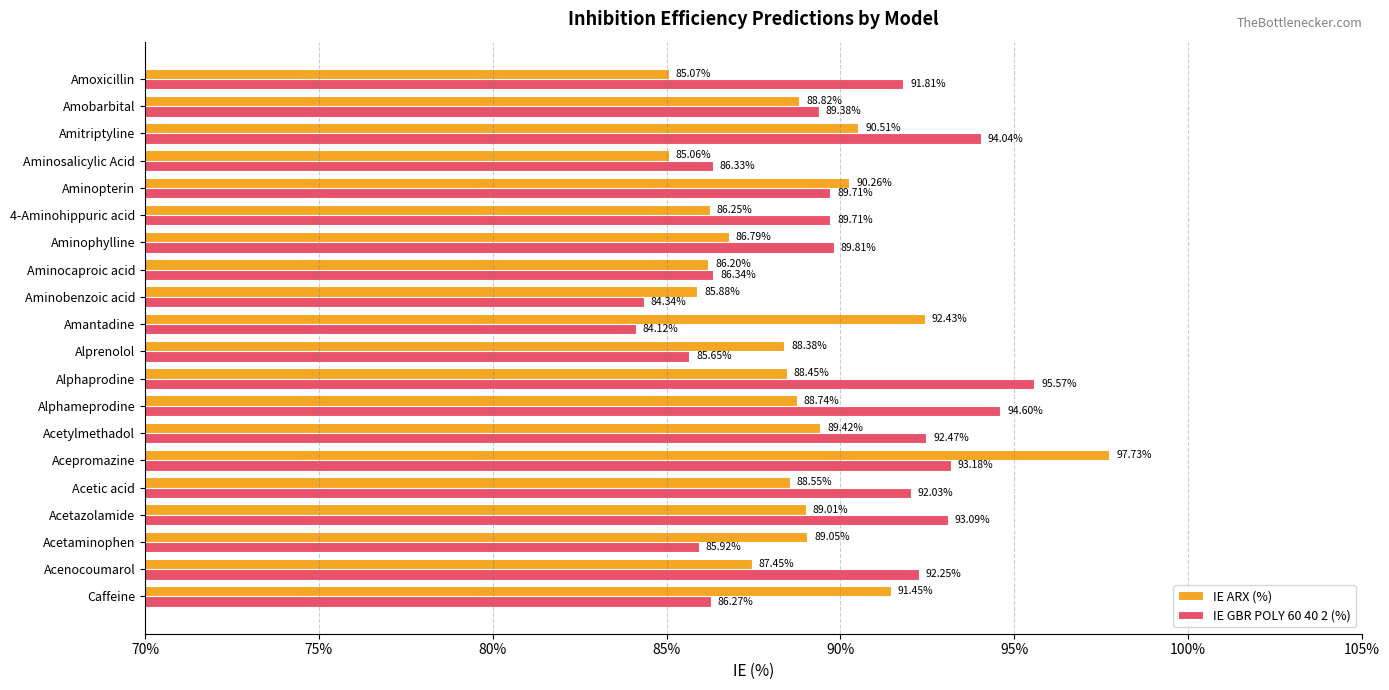

Where is IE ARX (%) nearest to the value 91?

Caffeine